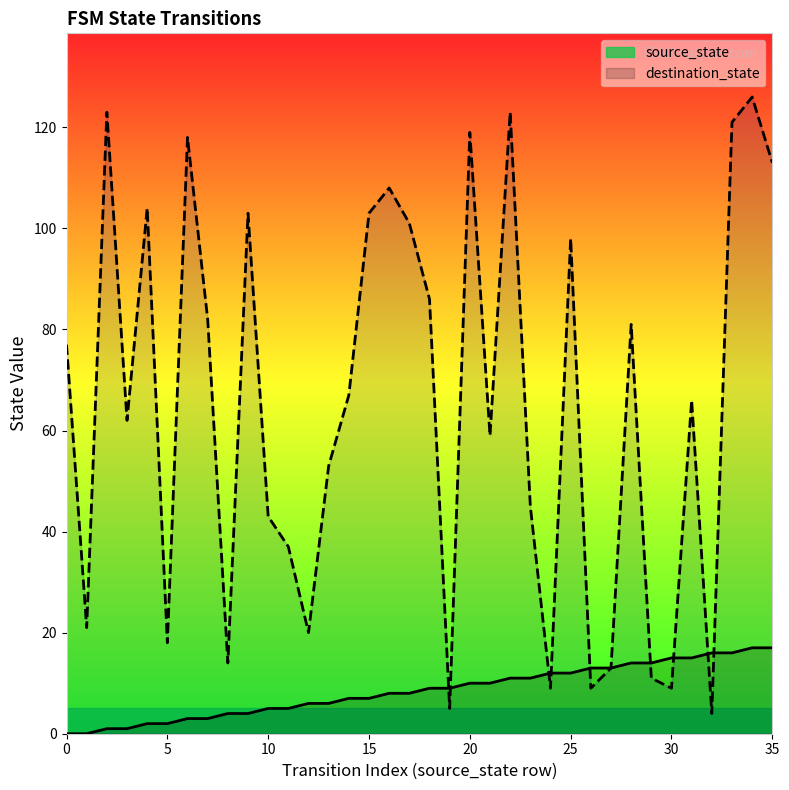

Reading left to right, extract all data points from this chart.

source_state _line: 0	0	1	1	2	2	3	3	4	4	5	5	6	6	7	7	8	8	9	9	10	10	11	11	12	12	13	13	14	14	15	15	16	16	17	17
destination_state _line: 77	21	123	62	104	18	118	82	14	103	43	37	20	53	67	103	108	101	86	5	119	59	123	45	9	98	9	13	81	11	9	66	4	121	126	113